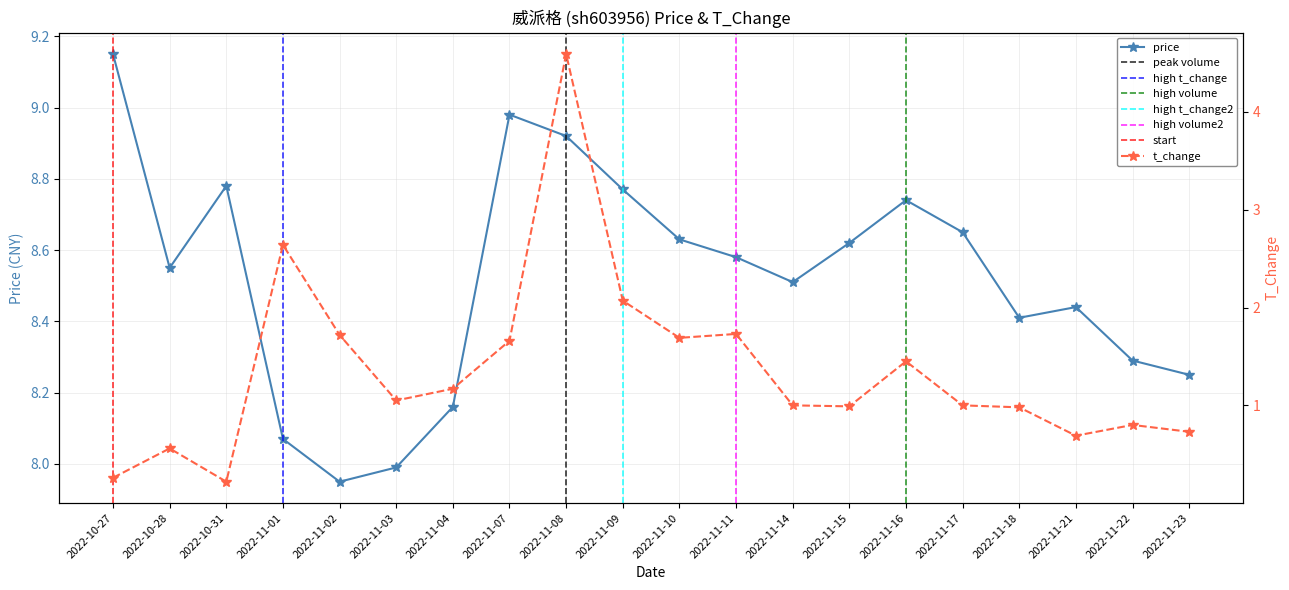

Is it true that t_change equals 2.3 at 2022-11-10?

False